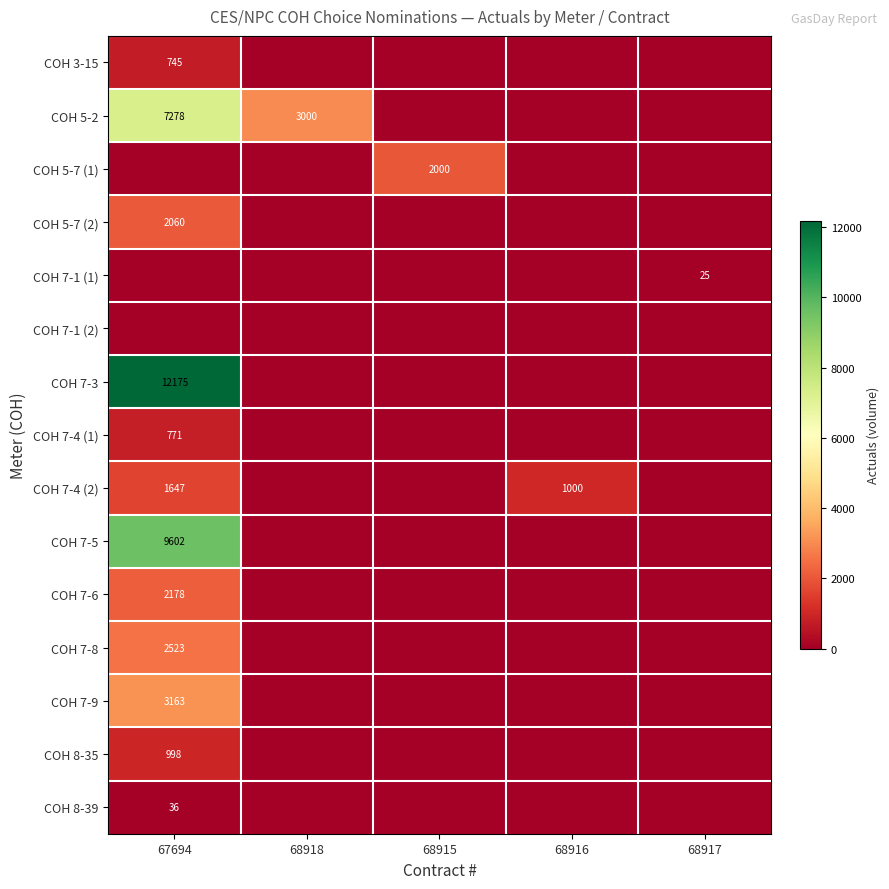

Which has a higher value, 68916 or 67694?

67694